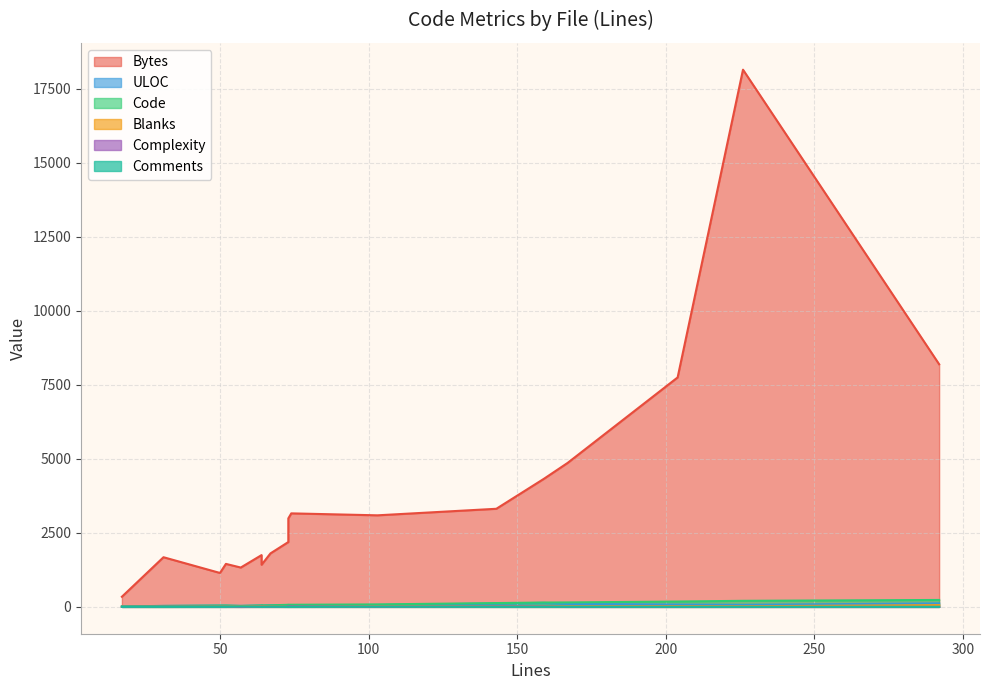

How many interior local peaks does the Comments series have?

1